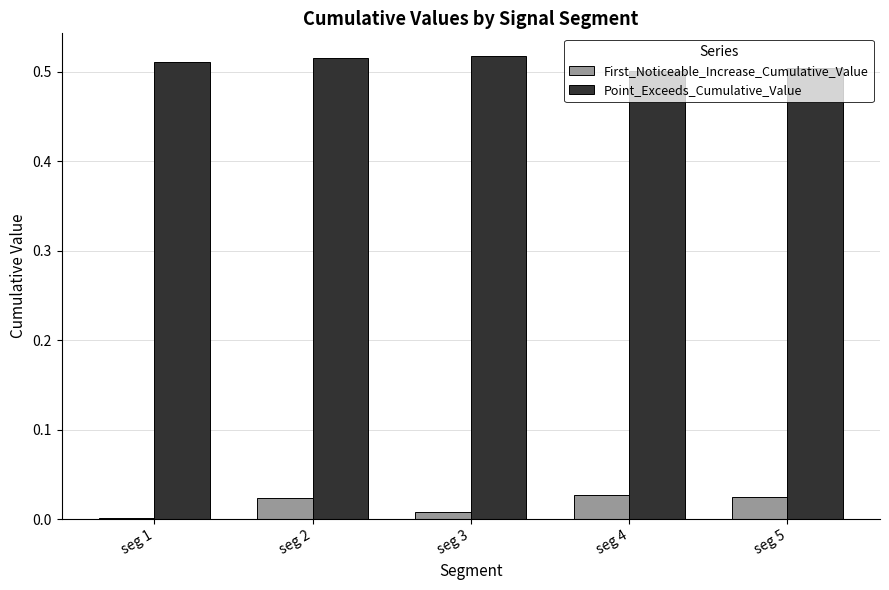

The Point_Exceeds_Cumulative_Value series shows 0.3 at seg 1. True or false?

False